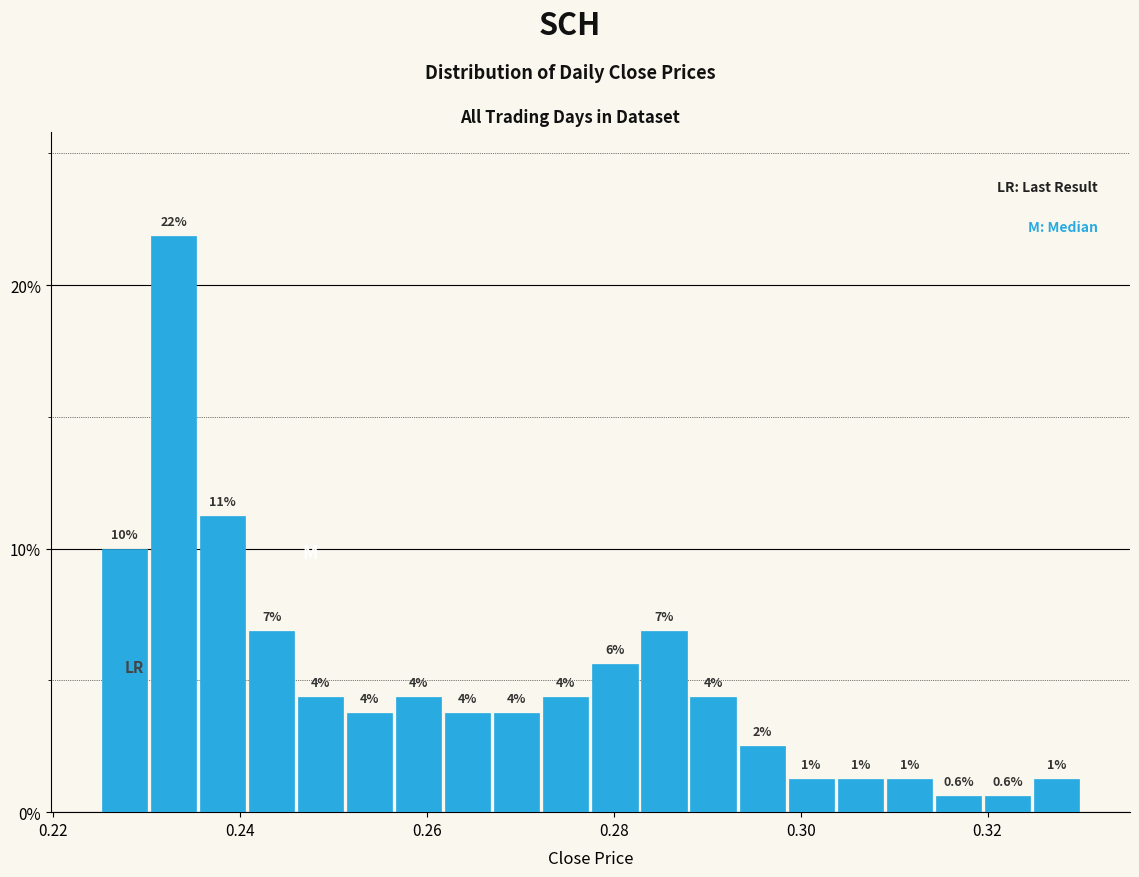

Around what value on the x-axis is the tallest bar? Give the approximate position of its centre, as read against the axis.

0.232